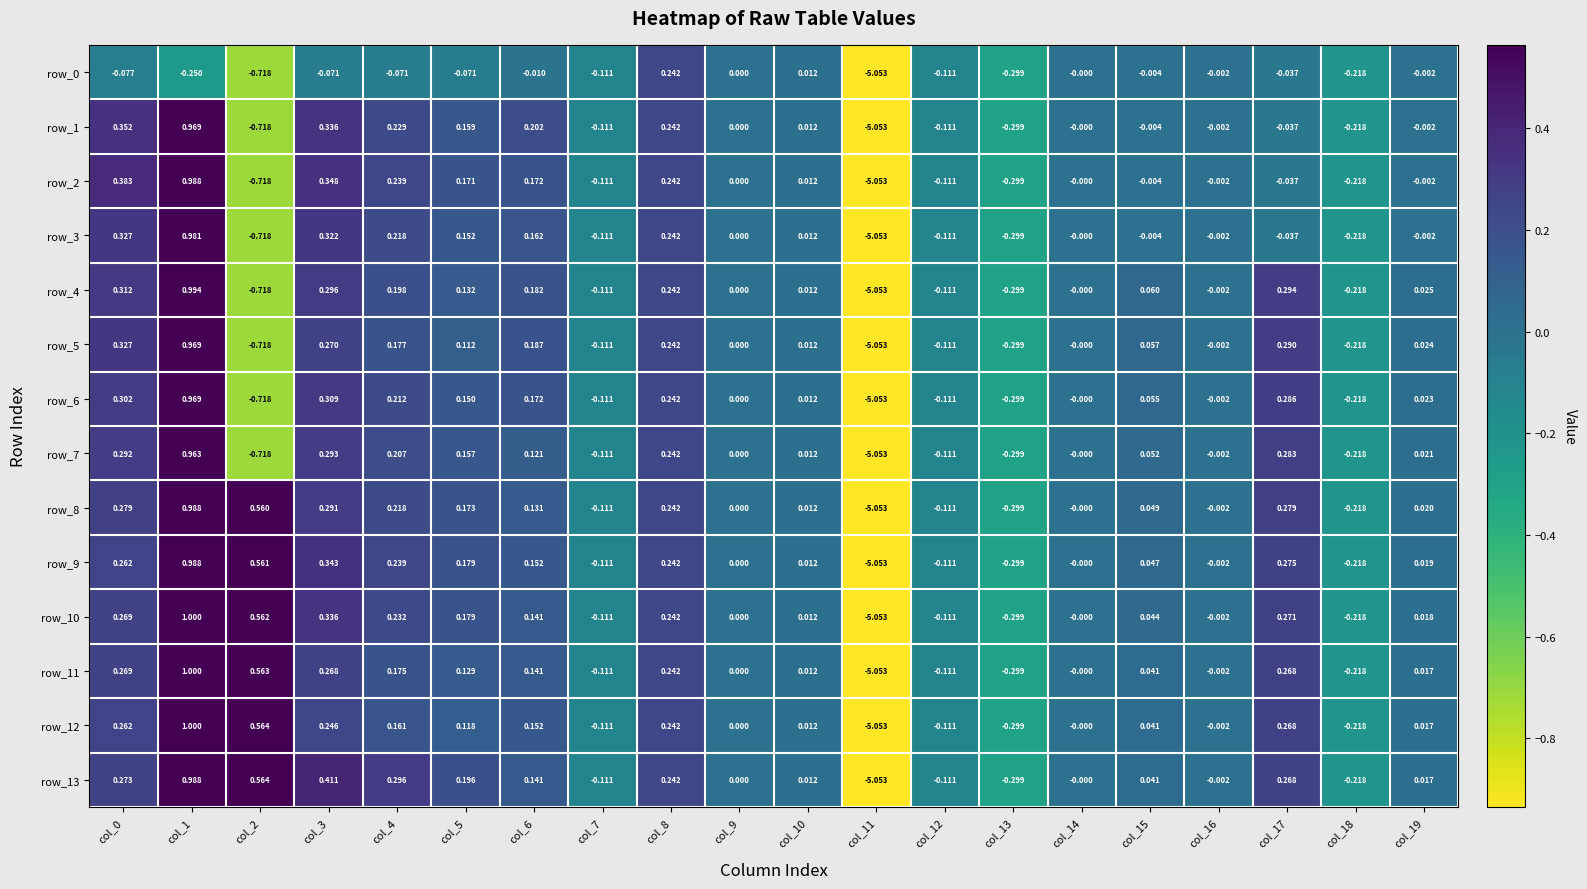

Reading left to right, what are all the values shown in this chart?

row_0: col_0=-0.1	col_1=-0.2	col_2=-0.7	col_3=-0.1	col_4=-0.1	col_5=-0.1	col_6=-0.0	col_7=-0.1	col_8=0.2	col_9=0.0	col_10=0.0	col_11=-5.1	col_12=-0.1	col_13=-0.3	col_14=-0.0	col_15=-0.0	col_16=-0.0	col_17=-0.0	col_18=-0.2	col_19=-0.0
row_1: col_0=0.4	col_1=1.0	col_2=-0.7	col_3=0.3	col_4=0.2	col_5=0.2	col_6=0.2	col_7=-0.1	col_8=0.2	col_9=0.0	col_10=0.0	col_11=-5.1	col_12=-0.1	col_13=-0.3	col_14=-0.0	col_15=-0.0	col_16=-0.0	col_17=-0.0	col_18=-0.2	col_19=-0.0
row_2: col_0=0.4	col_1=1.0	col_2=-0.7	col_3=0.3	col_4=0.2	col_5=0.2	col_6=0.2	col_7=-0.1	col_8=0.2	col_9=0.0	col_10=0.0	col_11=-5.1	col_12=-0.1	col_13=-0.3	col_14=-0.0	col_15=-0.0	col_16=-0.0	col_17=-0.0	col_18=-0.2	col_19=-0.0
row_3: col_0=0.3	col_1=1.0	col_2=-0.7	col_3=0.3	col_4=0.2	col_5=0.2	col_6=0.2	col_7=-0.1	col_8=0.2	col_9=0.0	col_10=0.0	col_11=-5.1	col_12=-0.1	col_13=-0.3	col_14=-0.0	col_15=-0.0	col_16=-0.0	col_17=-0.0	col_18=-0.2	col_19=-0.0
row_4: col_0=0.3	col_1=1.0	col_2=-0.7	col_3=0.3	col_4=0.2	col_5=0.1	col_6=0.2	col_7=-0.1	col_8=0.2	col_9=0.0	col_10=0.0	col_11=-5.1	col_12=-0.1	col_13=-0.3	col_14=-0.0	col_15=0.1	col_16=-0.0	col_17=0.3	col_18=-0.2	col_19=0.0
row_5: col_0=0.3	col_1=1.0	col_2=-0.7	col_3=0.3	col_4=0.2	col_5=0.1	col_6=0.2	col_7=-0.1	col_8=0.2	col_9=0.0	col_10=0.0	col_11=-5.1	col_12=-0.1	col_13=-0.3	col_14=-0.0	col_15=0.1	col_16=-0.0	col_17=0.3	col_18=-0.2	col_19=0.0
row_6: col_0=0.3	col_1=1.0	col_2=-0.7	col_3=0.3	col_4=0.2	col_5=0.1	col_6=0.2	col_7=-0.1	col_8=0.2	col_9=0.0	col_10=0.0	col_11=-5.1	col_12=-0.1	col_13=-0.3	col_14=-0.0	col_15=0.1	col_16=-0.0	col_17=0.3	col_18=-0.2	col_19=0.0
row_7: col_0=0.3	col_1=1.0	col_2=-0.7	col_3=0.3	col_4=0.2	col_5=0.2	col_6=0.1	col_7=-0.1	col_8=0.2	col_9=0.0	col_10=0.0	col_11=-5.1	col_12=-0.1	col_13=-0.3	col_14=-0.0	col_15=0.1	col_16=-0.0	col_17=0.3	col_18=-0.2	col_19=0.0
row_8: col_0=0.3	col_1=1.0	col_2=0.6	col_3=0.3	col_4=0.2	col_5=0.2	col_6=0.1	col_7=-0.1	col_8=0.2	col_9=0.0	col_10=0.0	col_11=-5.1	col_12=-0.1	col_13=-0.3	col_14=-0.0	col_15=0.0	col_16=-0.0	col_17=0.3	col_18=-0.2	col_19=0.0
row_9: col_0=0.3	col_1=1.0	col_2=0.6	col_3=0.3	col_4=0.2	col_5=0.2	col_6=0.2	col_7=-0.1	col_8=0.2	col_9=0.0	col_10=0.0	col_11=-5.1	col_12=-0.1	col_13=-0.3	col_14=-0.0	col_15=0.0	col_16=-0.0	col_17=0.3	col_18=-0.2	col_19=0.0
row_10: col_0=0.3	col_1=1.0	col_2=0.6	col_3=0.3	col_4=0.2	col_5=0.2	col_6=0.1	col_7=-0.1	col_8=0.2	col_9=0.0	col_10=0.0	col_11=-5.1	col_12=-0.1	col_13=-0.3	col_14=-0.0	col_15=0.0	col_16=-0.0	col_17=0.3	col_18=-0.2	col_19=0.0
row_11: col_0=0.3	col_1=1.0	col_2=0.6	col_3=0.3	col_4=0.2	col_5=0.1	col_6=0.1	col_7=-0.1	col_8=0.2	col_9=0.0	col_10=0.0	col_11=-5.1	col_12=-0.1	col_13=-0.3	col_14=-0.0	col_15=0.0	col_16=-0.0	col_17=0.3	col_18=-0.2	col_19=0.0
row_12: col_0=0.3	col_1=1.0	col_2=0.6	col_3=0.2	col_4=0.2	col_5=0.1	col_6=0.2	col_7=-0.1	col_8=0.2	col_9=0.0	col_10=0.0	col_11=-5.1	col_12=-0.1	col_13=-0.3	col_14=-0.0	col_15=0.0	col_16=-0.0	col_17=0.3	col_18=-0.2	col_19=0.0
row_13: col_0=0.3	col_1=1.0	col_2=0.6	col_3=0.4	col_4=0.3	col_5=0.2	col_6=0.1	col_7=-0.1	col_8=0.2	col_9=0.0	col_10=0.0	col_11=-5.1	col_12=-0.1	col_13=-0.3	col_14=-0.0	col_15=0.0	col_16=-0.0	col_17=0.3	col_18=-0.2	col_19=0.0